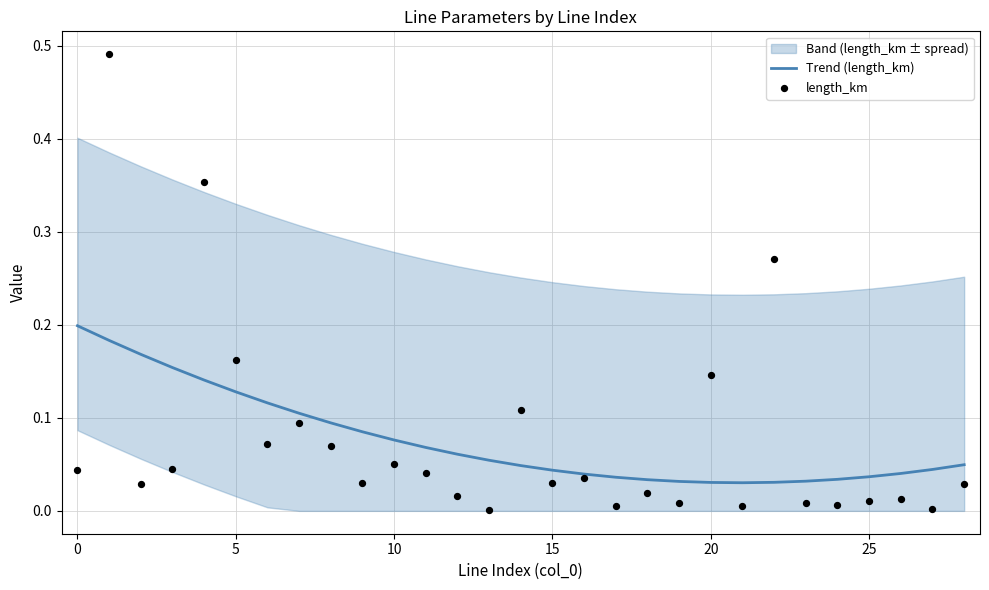

Which series has the largest Y range (max minus min)?

length_km